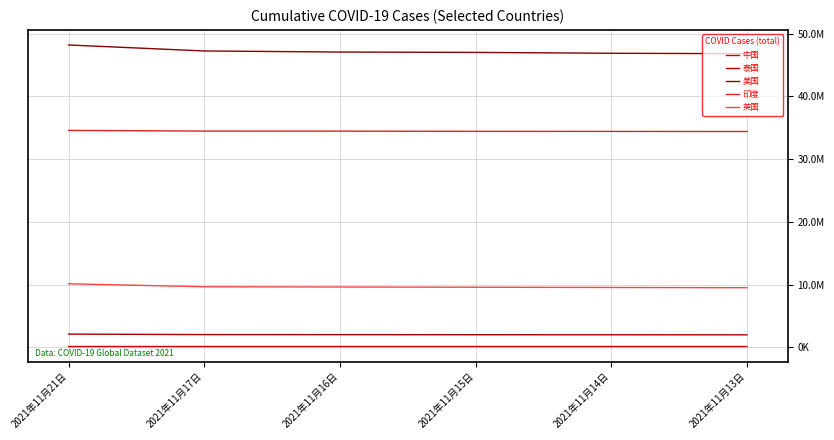

Reading left to right, what are all the values shown in this chart?

中国: 2021年11月21日=127672	2021年11月17日=127297	2021年11月16日=127199	2021年11月15日=127104	2021年11月14日=127018	2021年11月13日=126908
泰国: 2021年11月21日=2100959	2021年11月17日=2030700	2021年11月16日=2018410	2021年11月15日=2004274	2021年11月14日=1996969	2021年11月13日=1989473
美国: 2021年11月21日=48177910	2021年11月17日=47222900	2021年11月16日=47052201	2021年11月15日=46992776	2021年11月14日=46855488	2021年11月13日=46792138
印度: 2021年11月21日=34563749	2021年11月17日=34456401	2021年11月16日=34447536	2021年11月15日=34414186	2021年11月14日=34401670	2021年11月13日=34388579
英国: 2021年11月21日=10125948	2021年11月17日=9649238	2021年11月16日=9609344	2021年11月15日=9572355	2021年11月14日=9534544	2021年11月13日=9495396